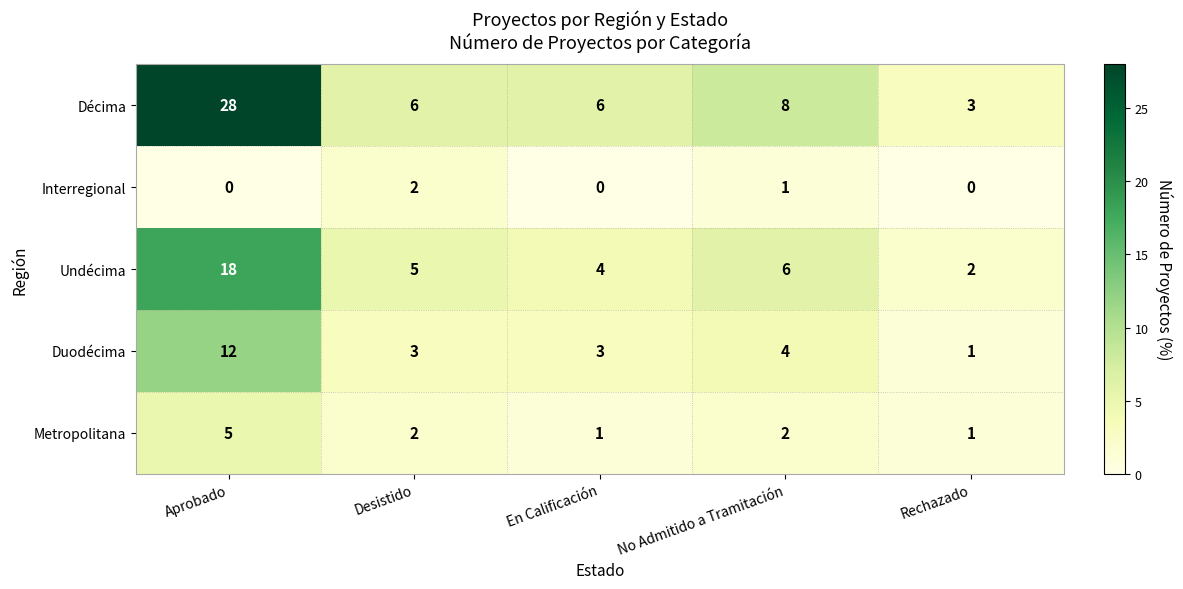

Count the number of categories in the chart.

5